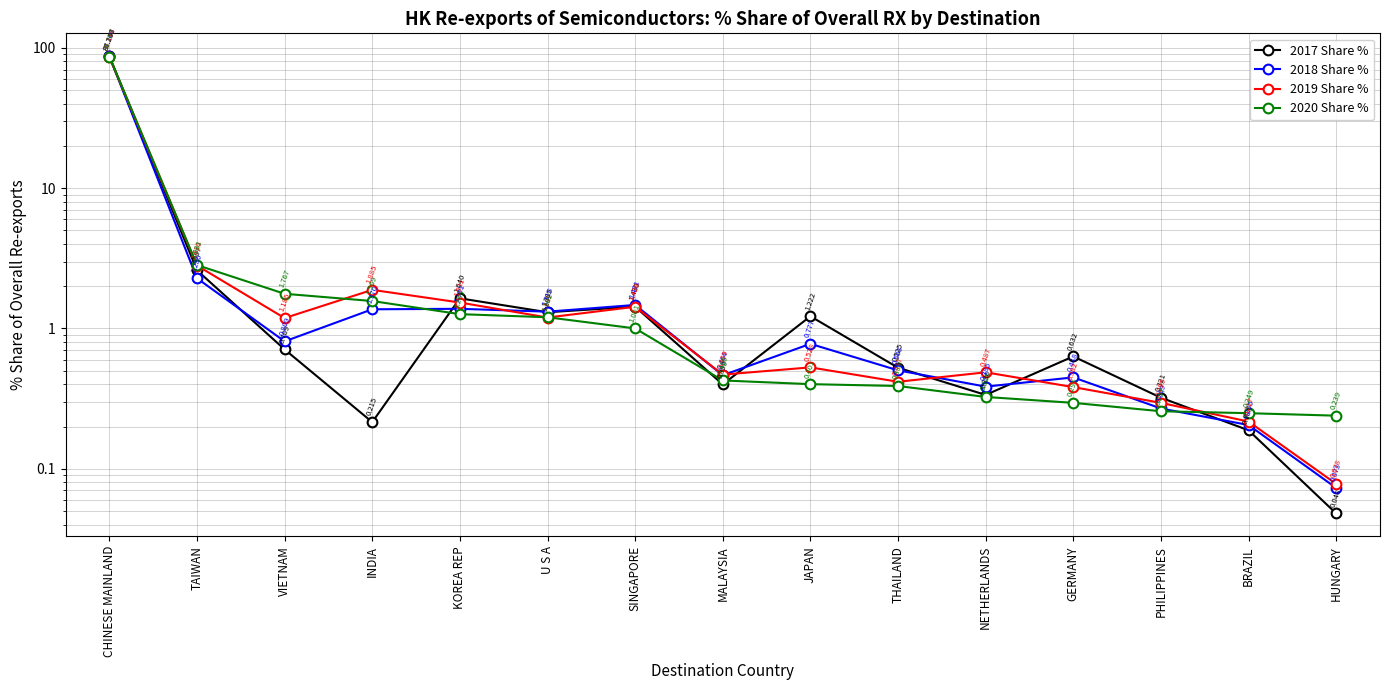

At U S A, list the series in order from largest to smallest.

2018 Share %, 2017 Share %, 2020 Share %, 2019 Share %